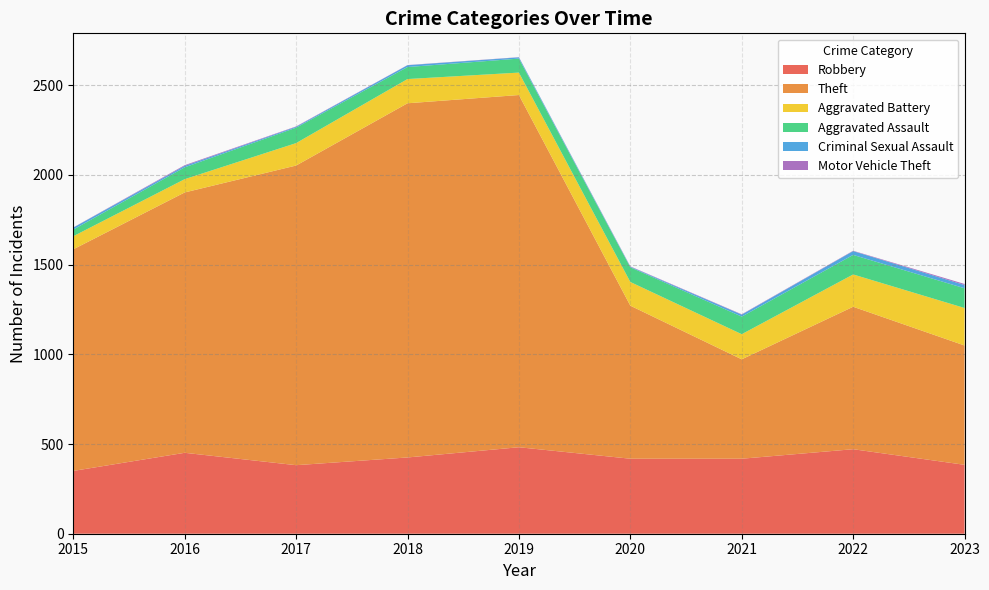

What is the minimum value for Robbery?

350